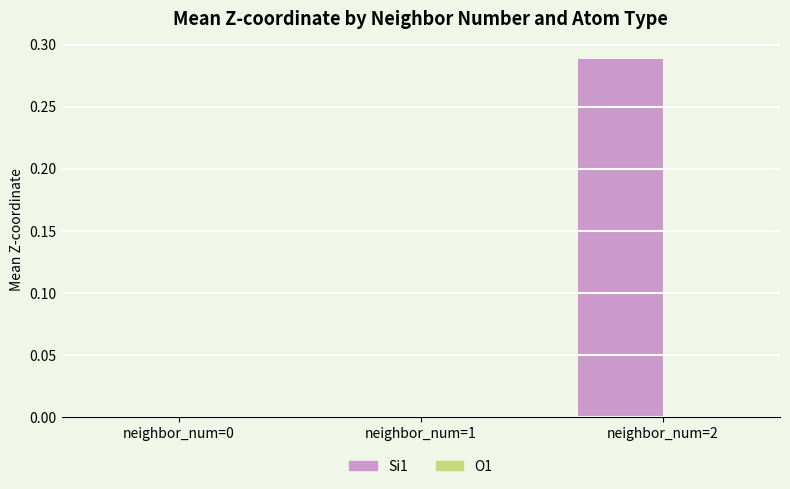

True or false: Si1 has a value of 0.0 at neighbor_num=0.

True